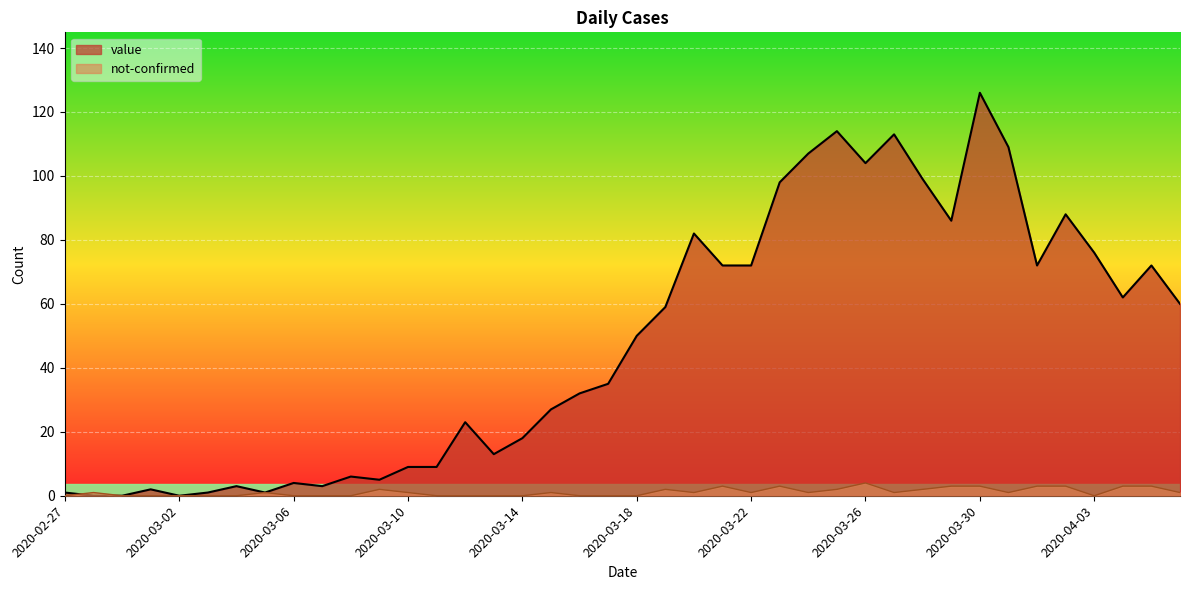

What is the greatest value displayed?

126